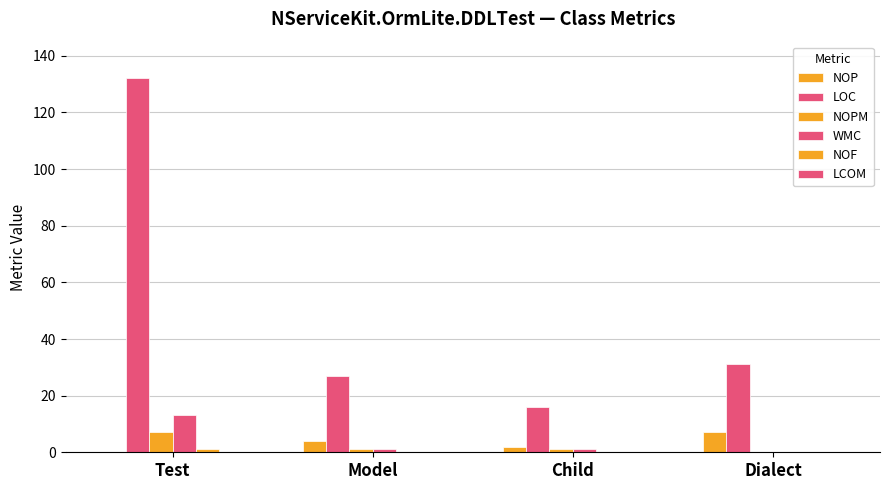

Is it true that WMC equals 13 at Test?

True